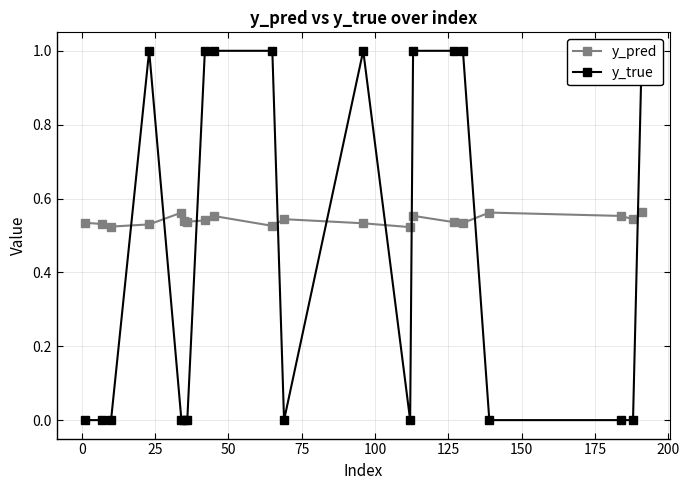

What are all the series names shown in the legend?

y_pred, y_true